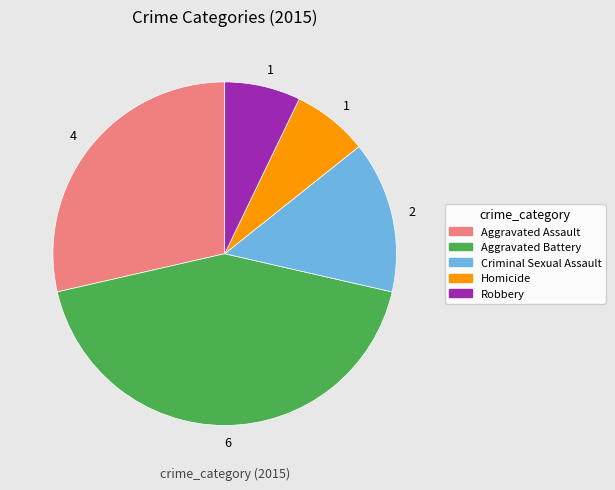

Count the number of slices in the pie.

5